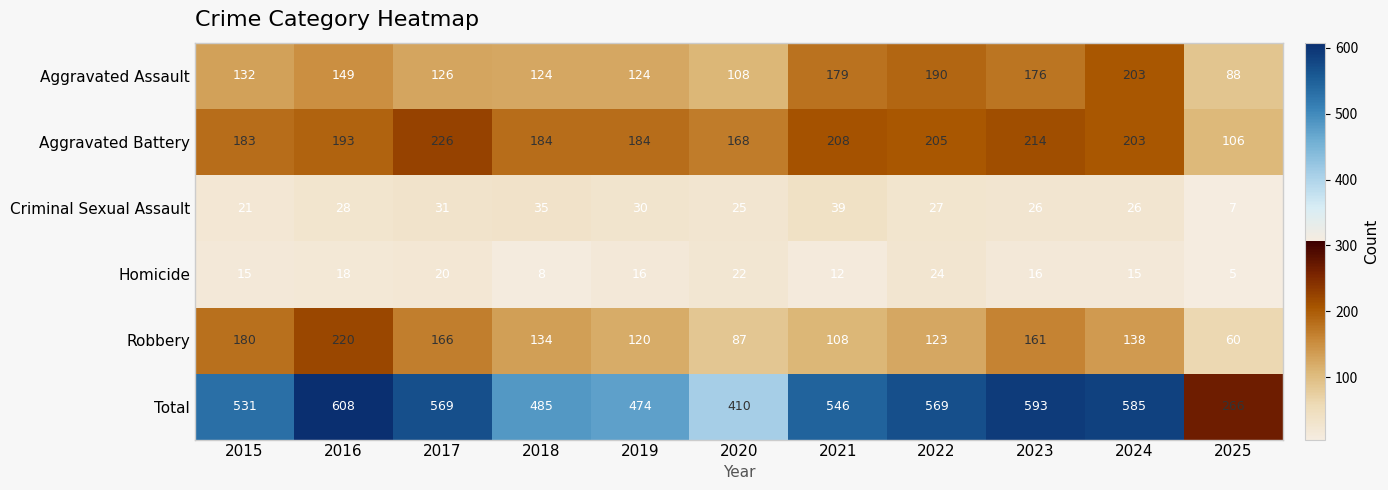

Count the number of data series in this chart.

6